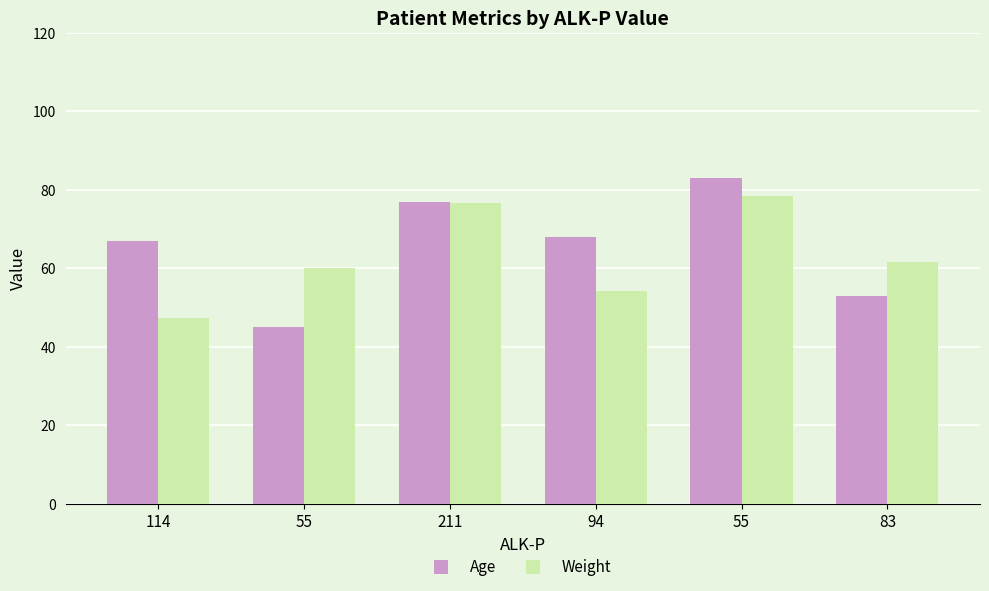

Where does the Weight series first go above 61?

211